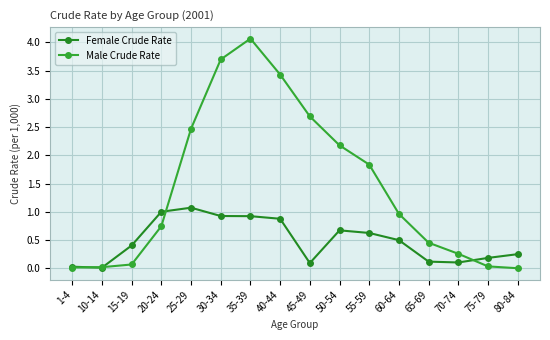

Which category has the lowest value across all series?

80-84